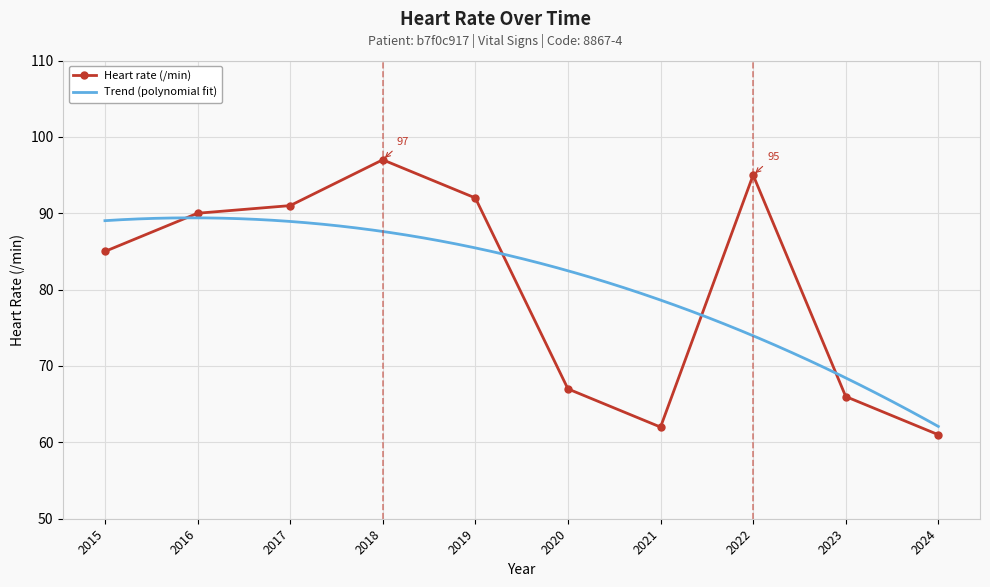

Reading left to right, what are all the values shown in this chart?

2015=85	2016=90	2017=91	2018=97	2019=92	2020=67	2021=62	2022=95	2023=66	2024=61